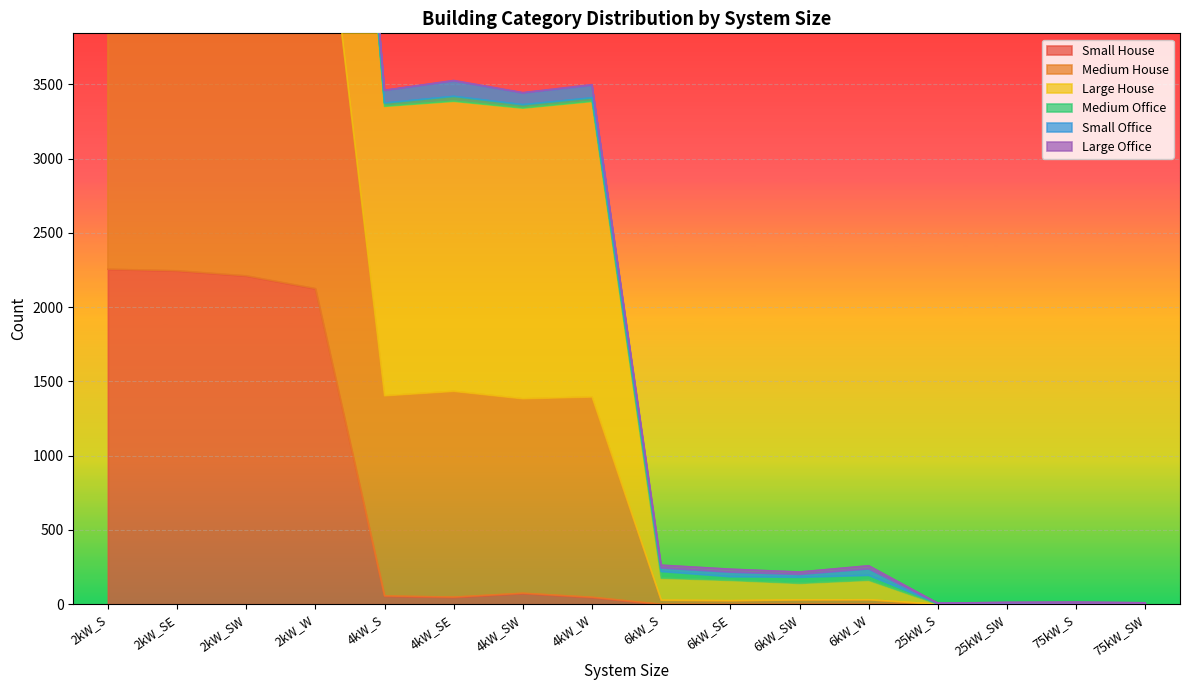

True or false: Small House and Large House cross at least once.

False